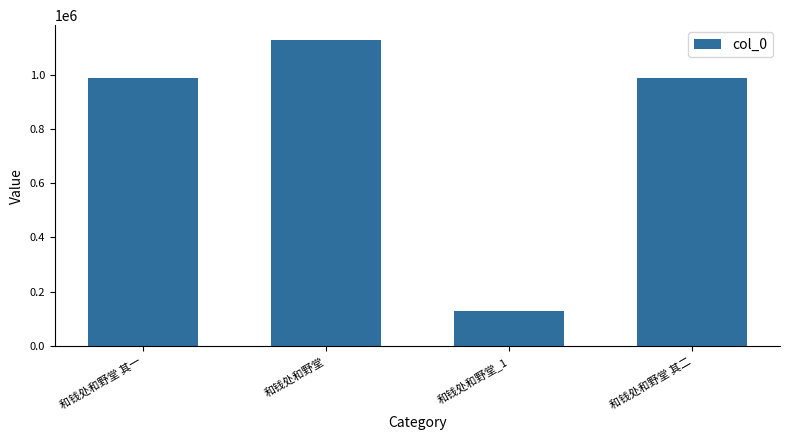

Are the bars grouped side by side (vs. stacked)?

No